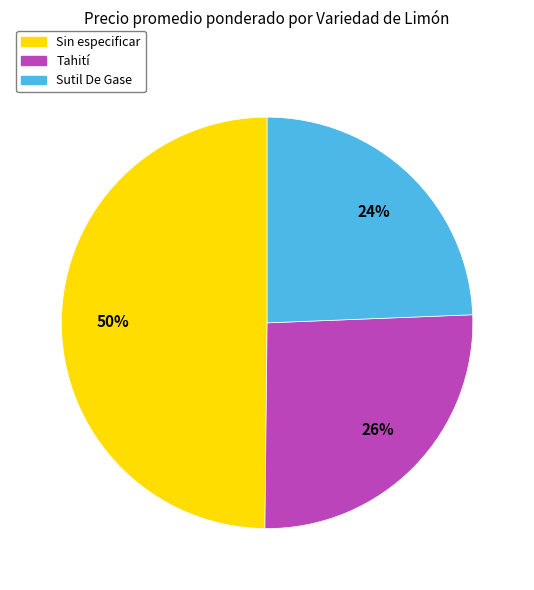

Is there any slice that represents more than half of the pie?

No